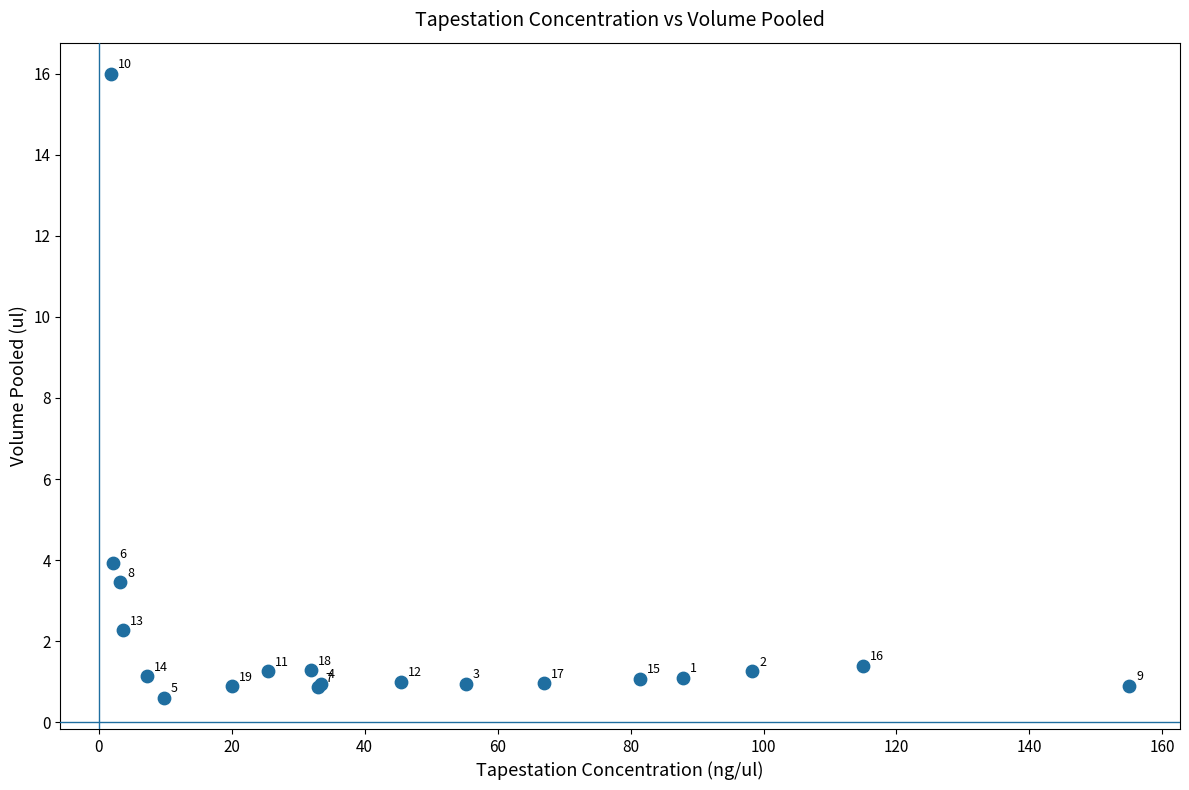

What Y value in the scatter plot is closest to 8?

3.9